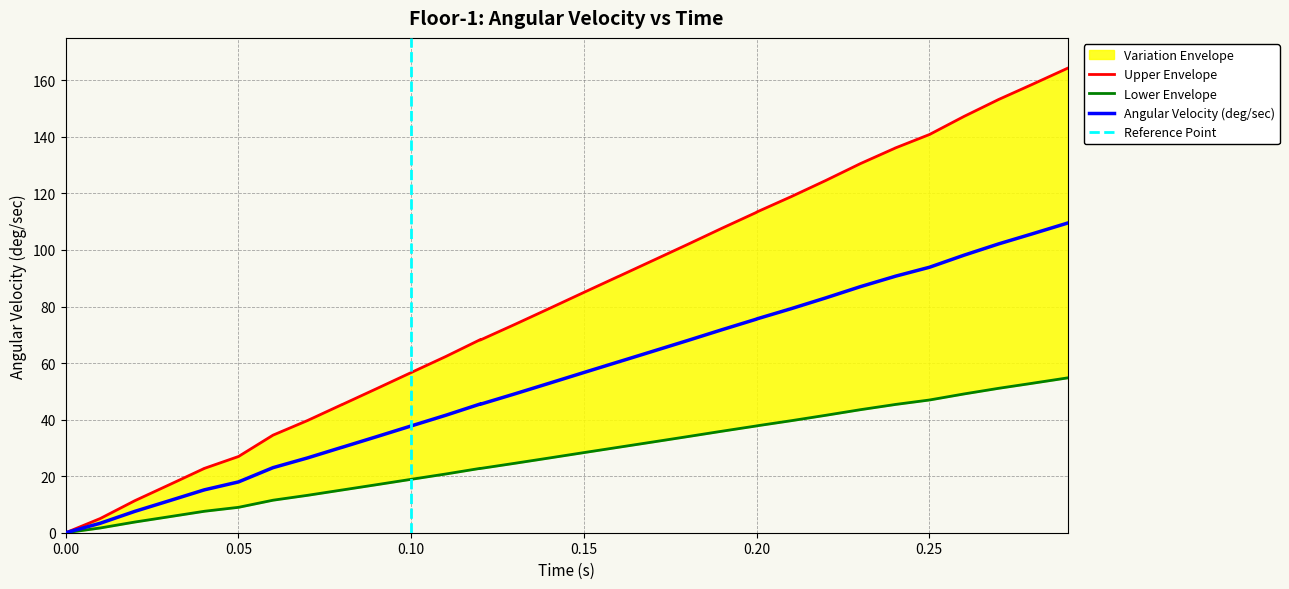

Rank the series by their maximum value, from highest to lowest.

Upper Envelope, Angular Velocity (deg/sec), Lower Envelope